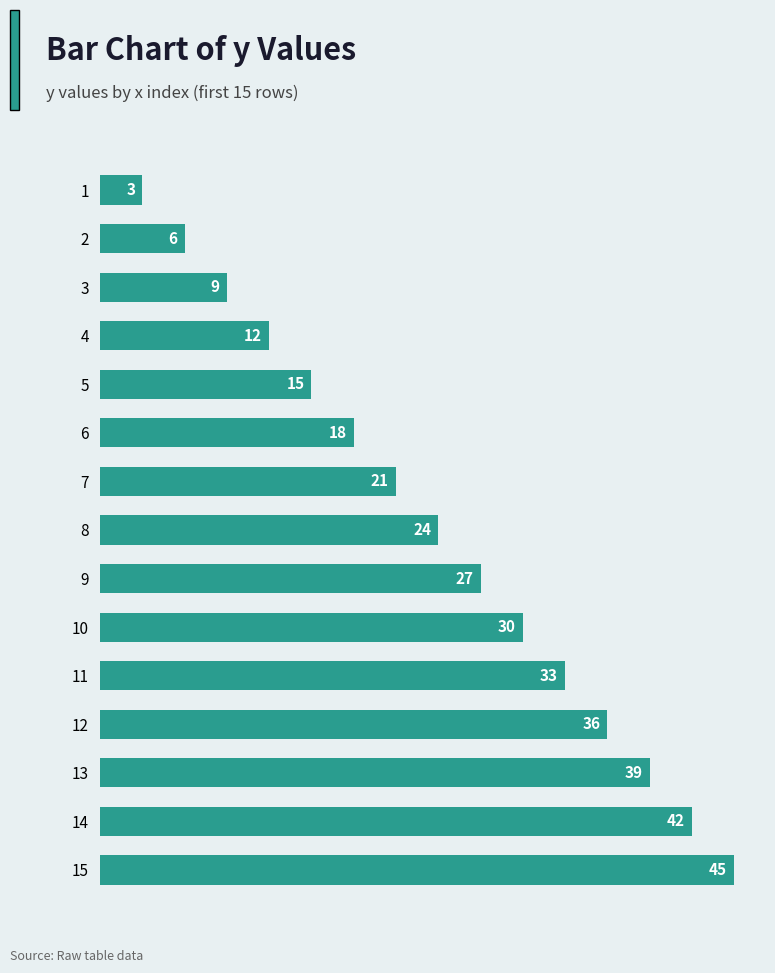

Does the chart contain stacked bars?

No